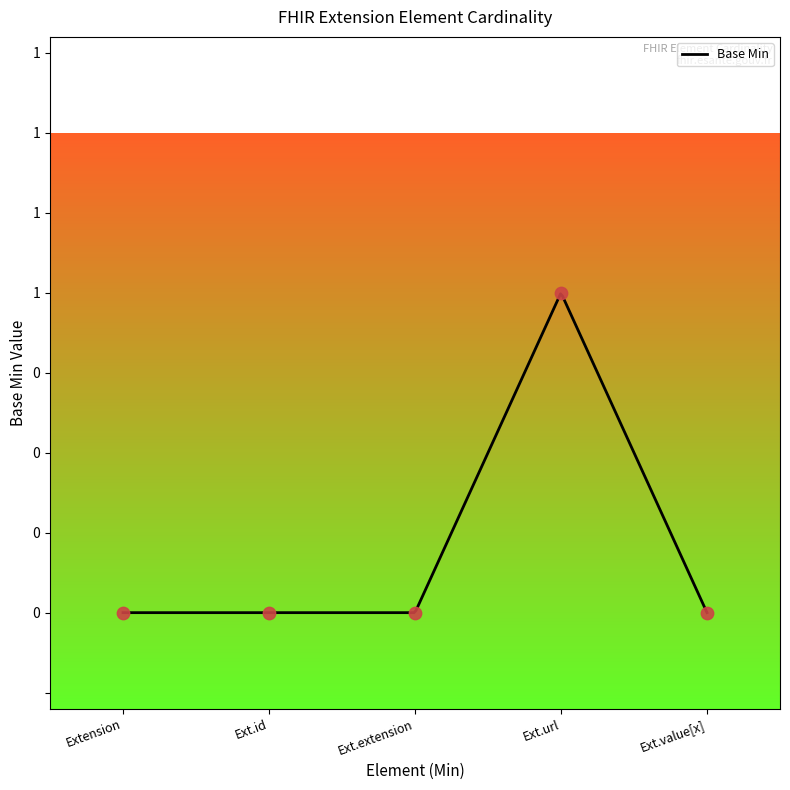

Between Extension and Ext.extension, which is larger?

Extension